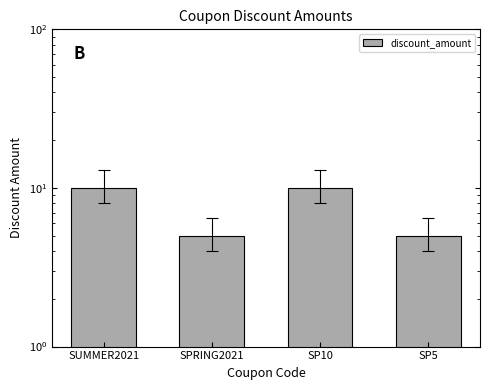

What is the approximate value at SP10?

10